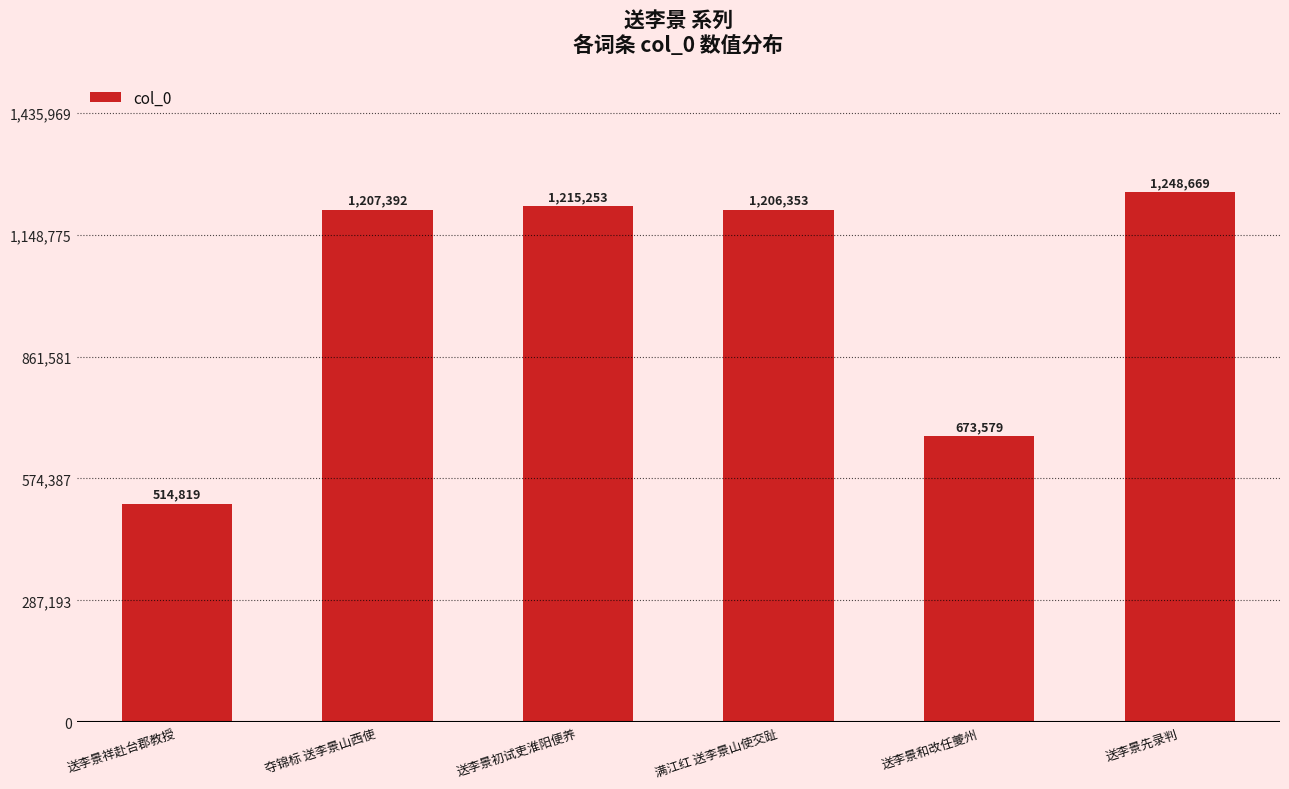

How many bars are there in total?

6